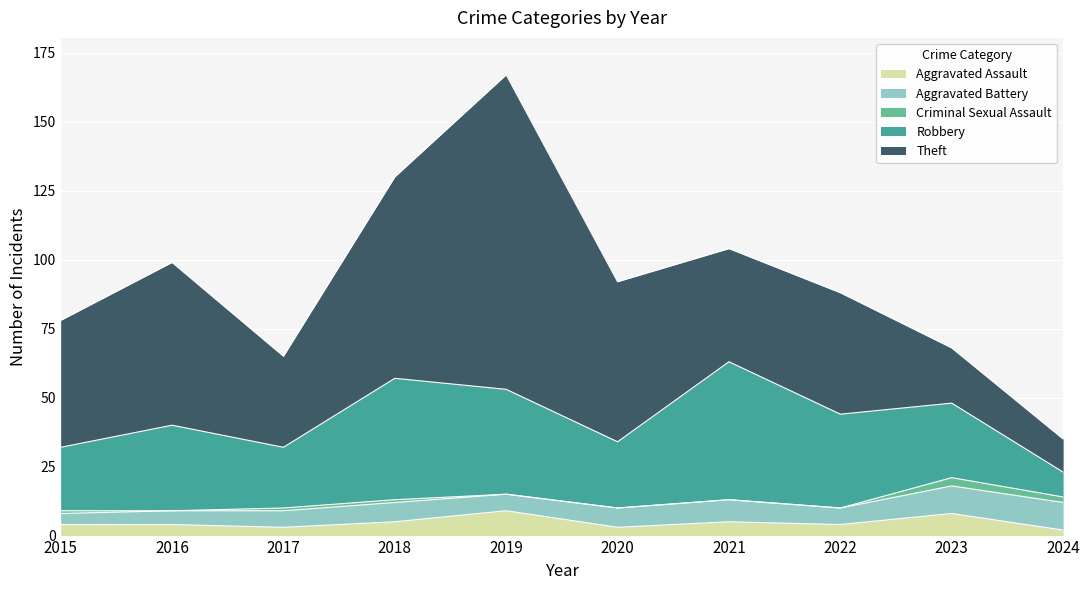

How many lines are shown in the chart?

5